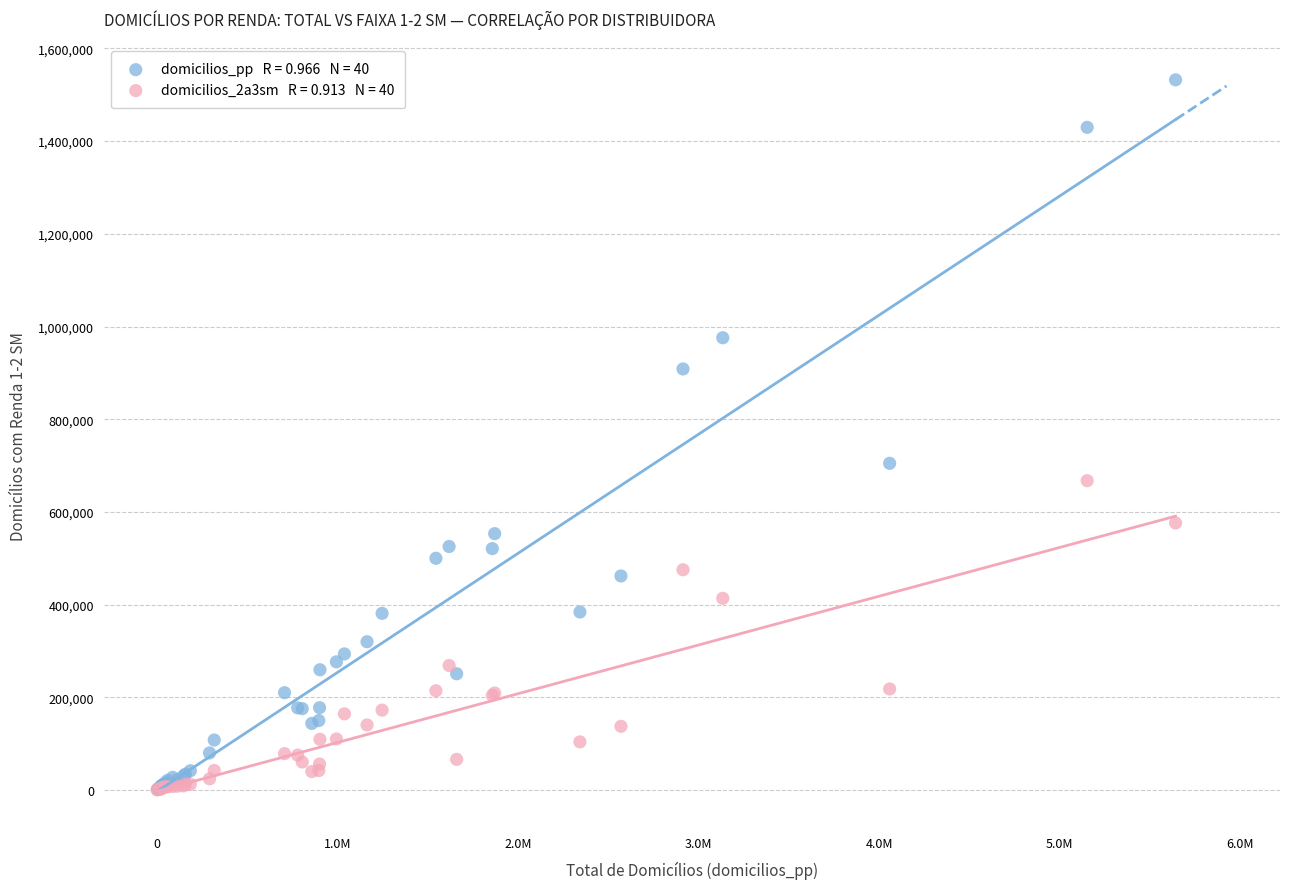

Across all series, what Y value is closest to 766381?

704921